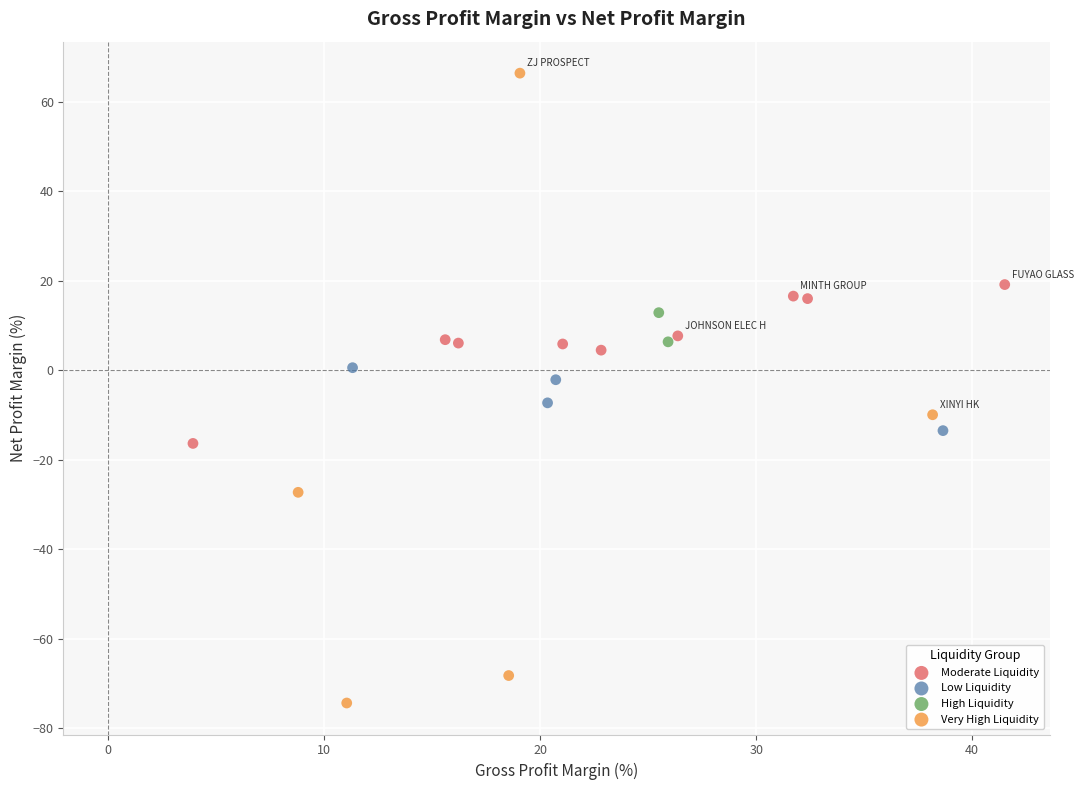

Which series reaches the minimum Y coordinate?

Very High Liquidity